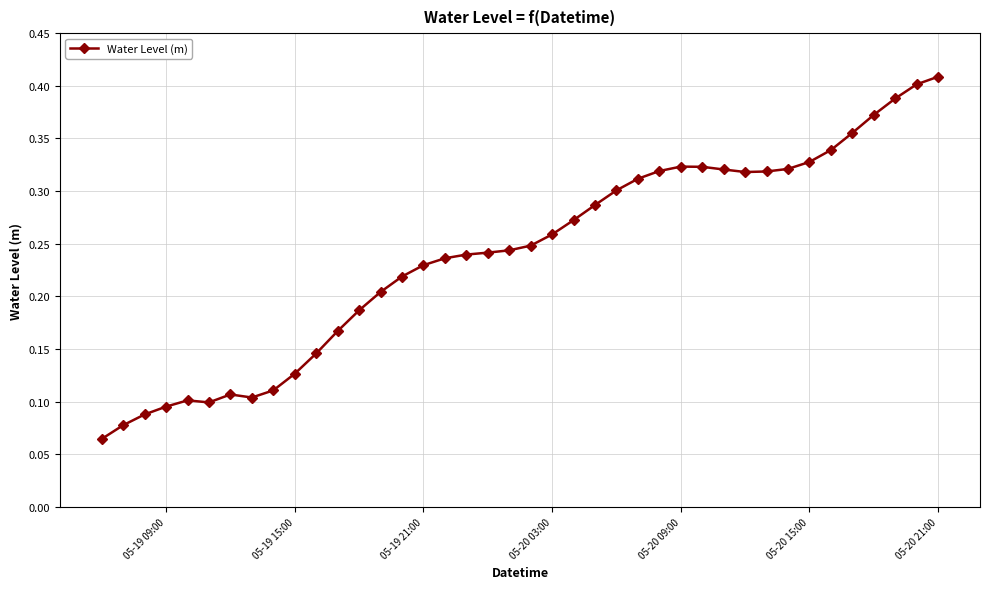

How many values are between 0 and 1?

40